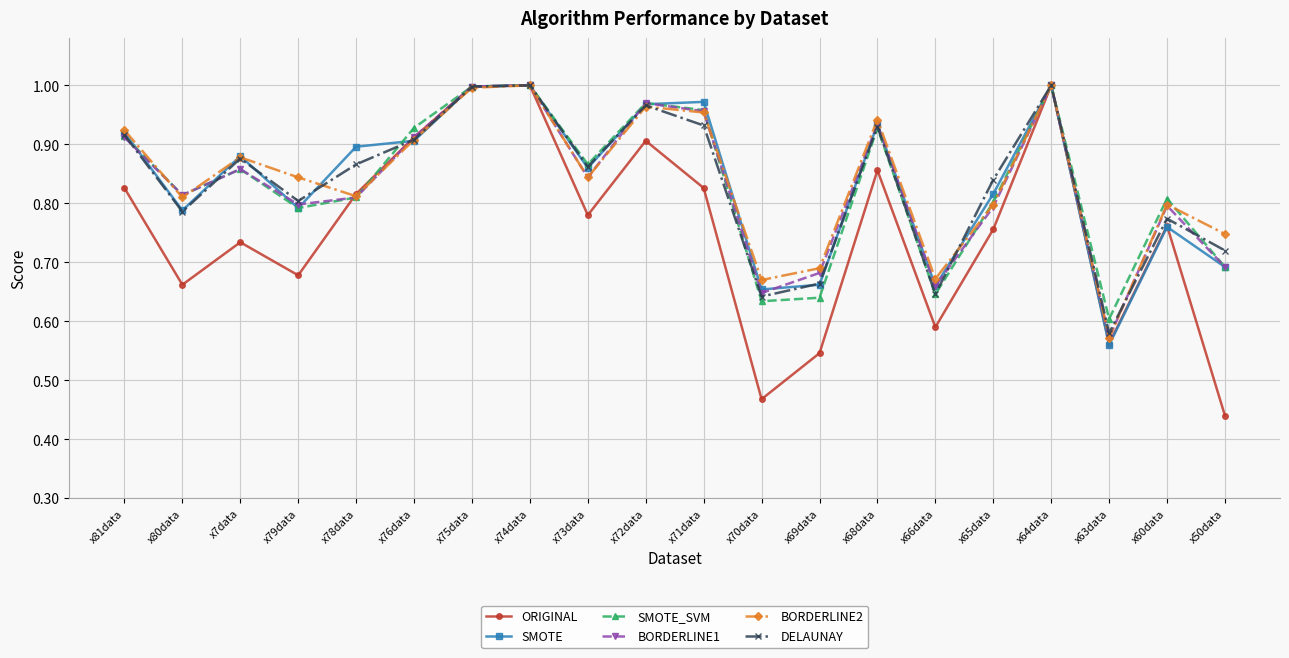

Is the value of BORDERLINE1 at x81data greater than the value of SMOTE_SVM at x60data?

Yes